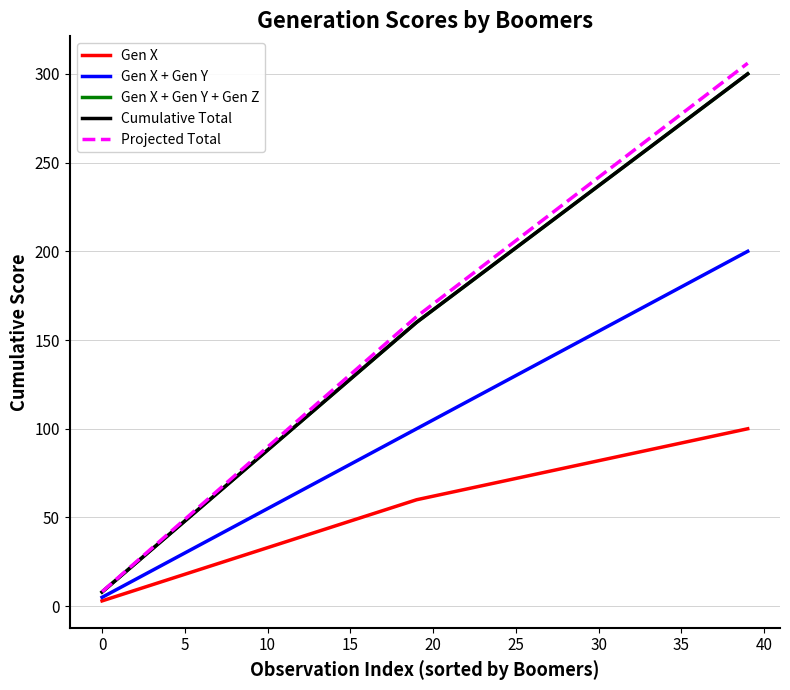

True or false: Gen X + Gen Y has more than 1 points higher than both neighbors.

False